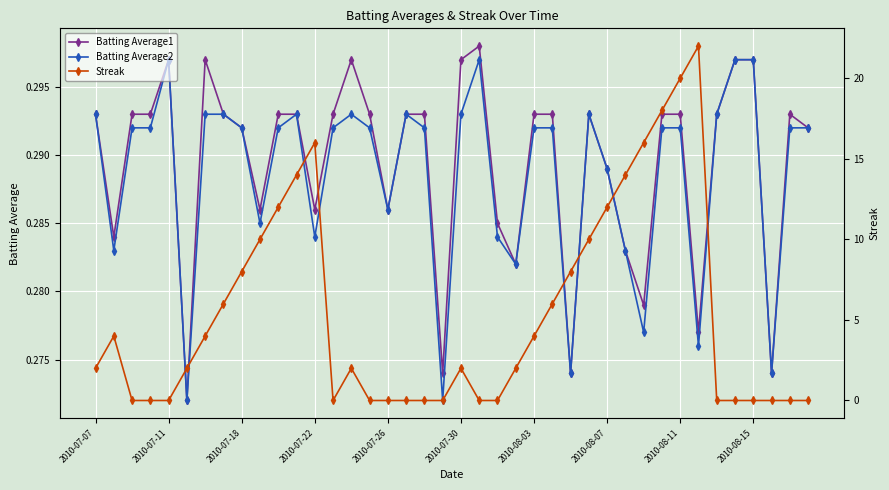

Count the number of categories in the chart.

40